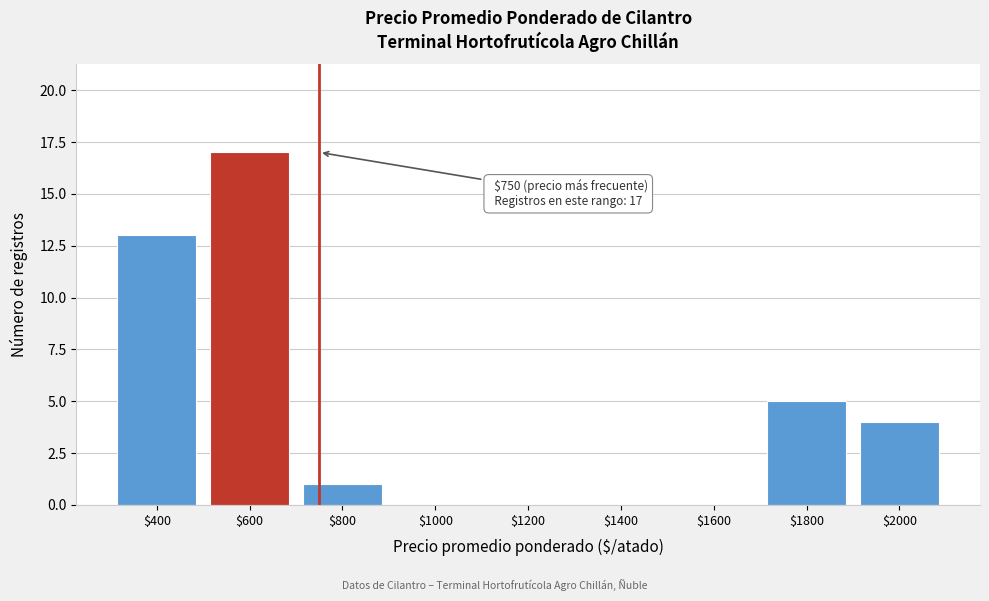

What is the sum of all values?

40